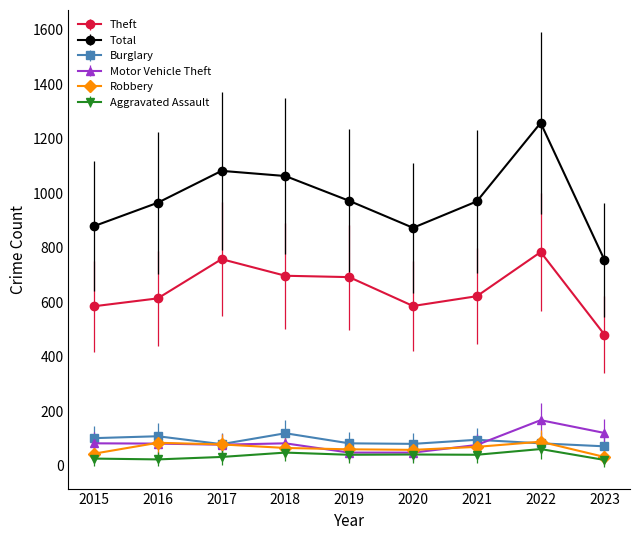

Which series has the largest range (max minus min)?

Total